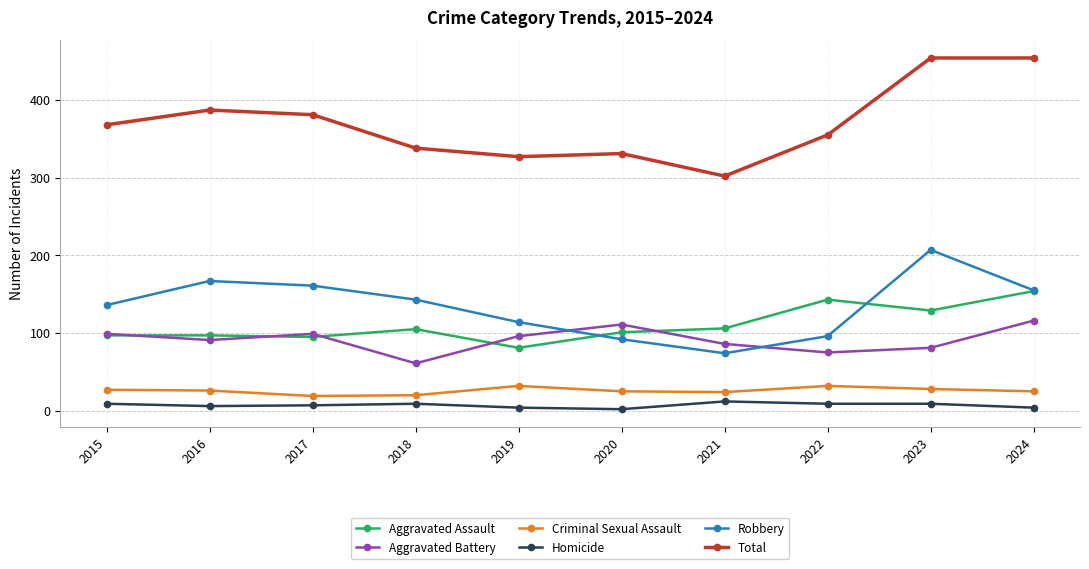

What is the difference between the second highest and minimum values in the Total series?

152